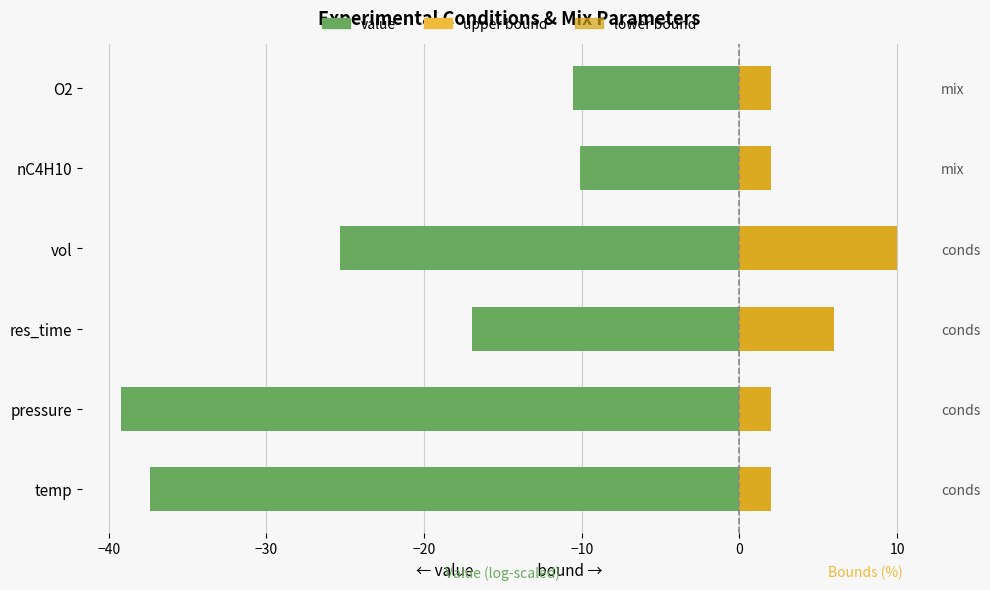

True or false: upper bound has a value of 3.9 at res_time.

False